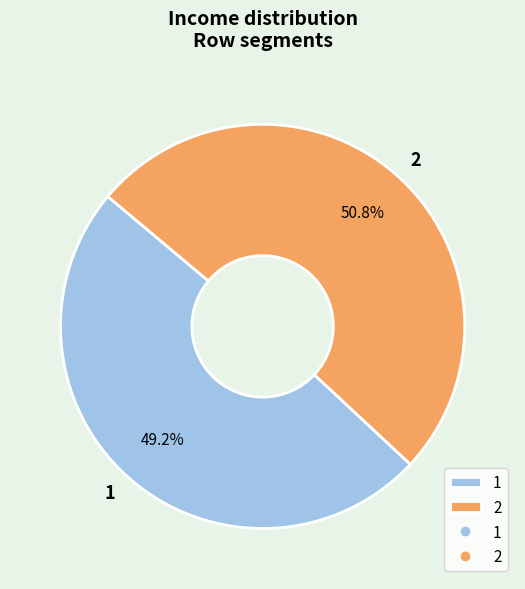

What portion of the pie excludes 2?

49.2%